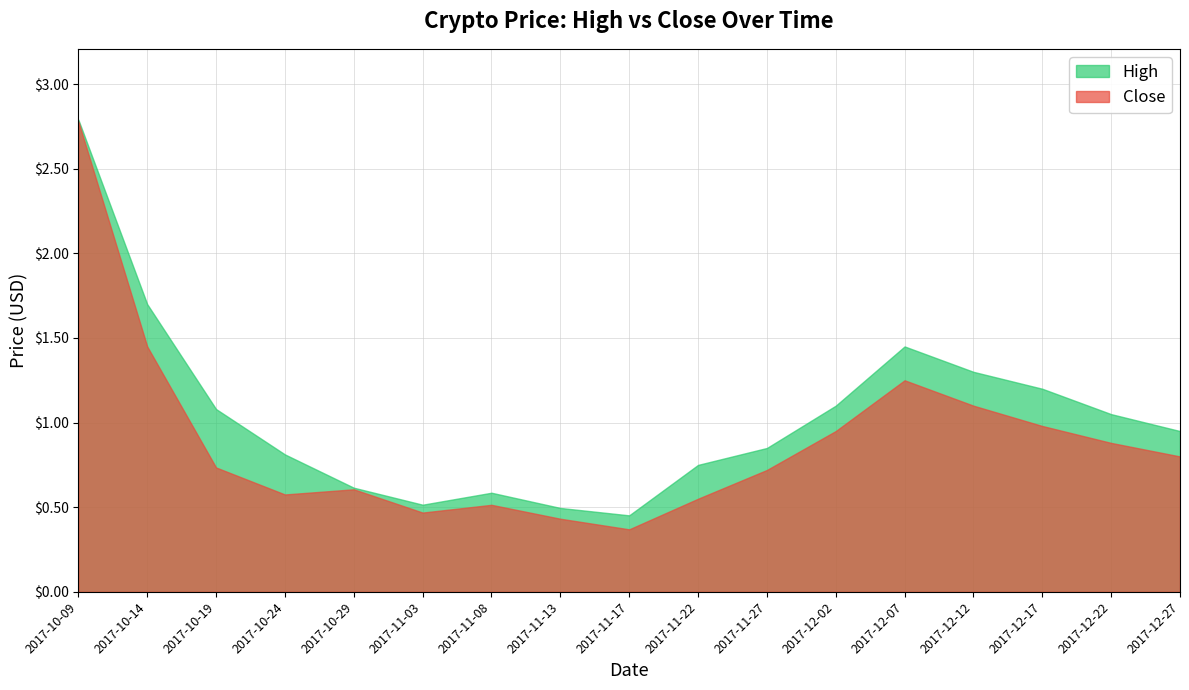

What is the label of the 7th point from the right?

2017-11-27